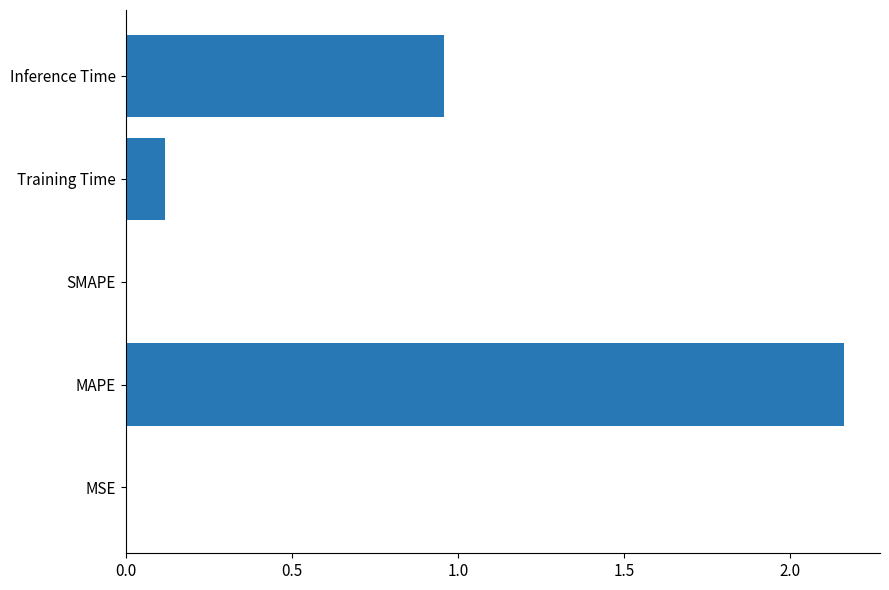

Is it true that the value at MSE is 0.0?

True